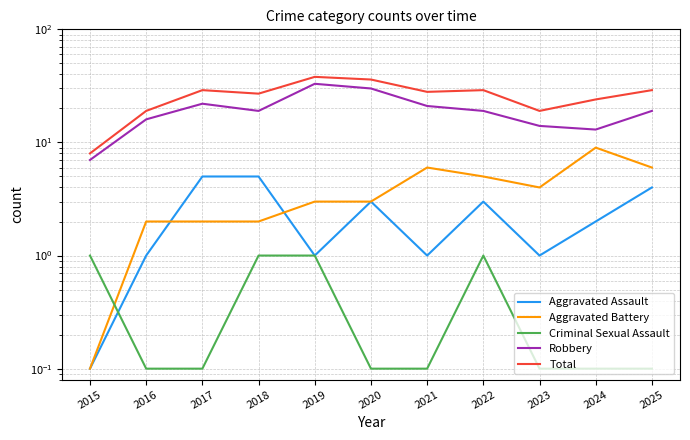

Between 2016 and 2019, which is larger?

2016